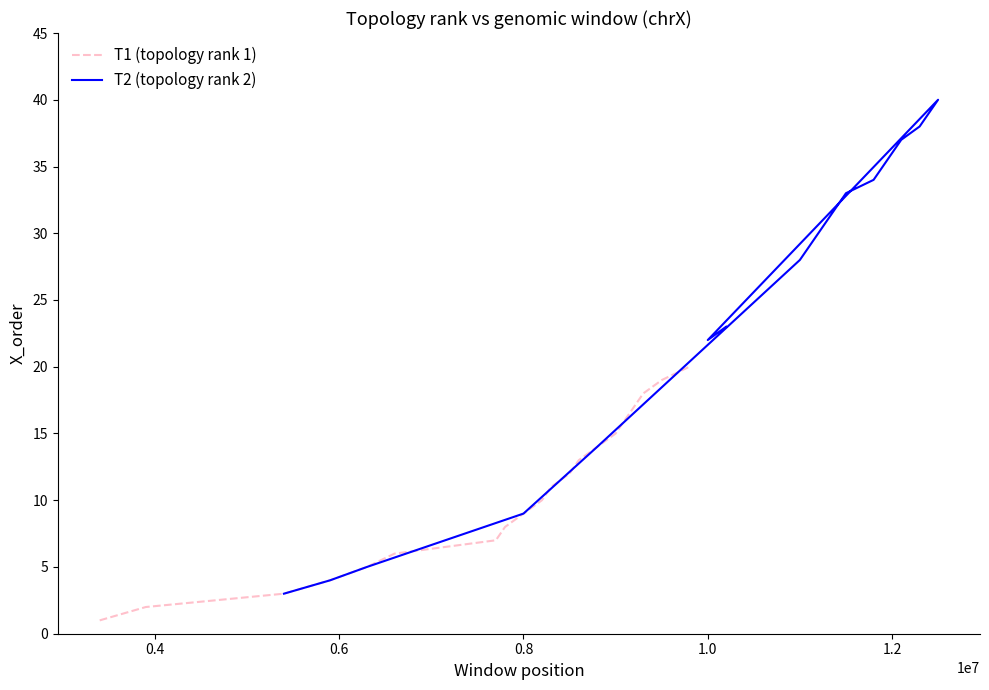

What is the difference between the second highest and minimum values in the T1 (topology rank 1) series?

18